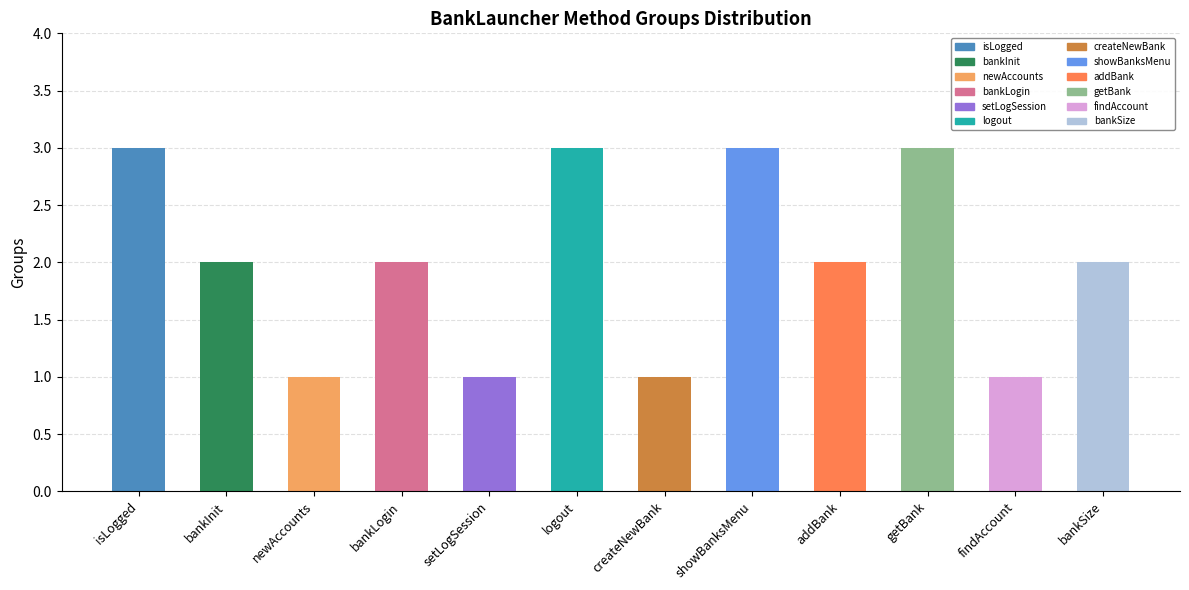

Rank the categories by value from lowest to highest.

newAccounts, setLogSession, createNewBank, findAccount, bankInit, bankLogin, addBank, bankSize, isLogged, logout, showBanksMenu, getBank